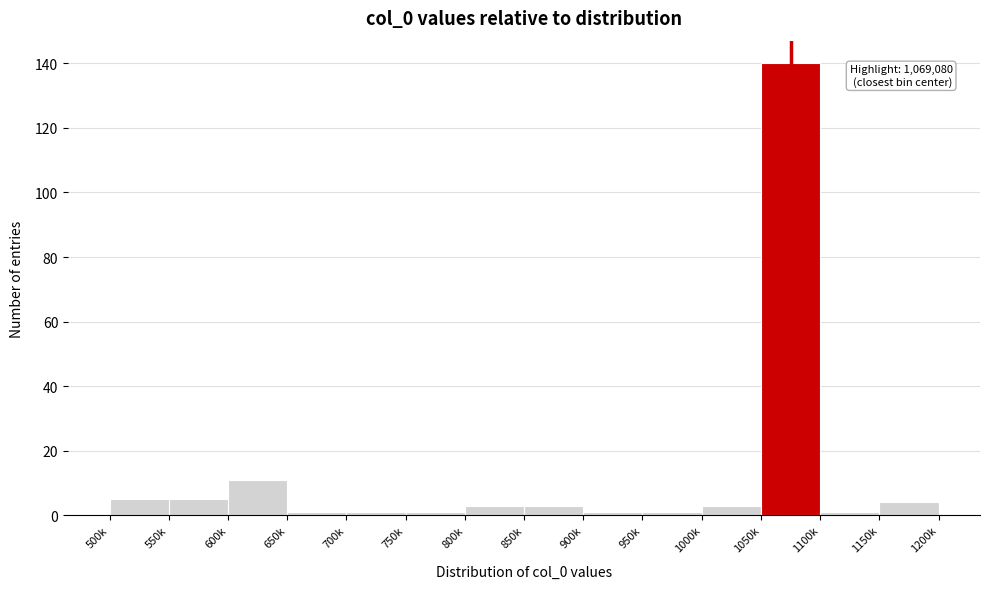

Reading left to right, what are all the values shown in this chart?

5	5	11	1	1	1	3	3	1	1	3	140	1	4